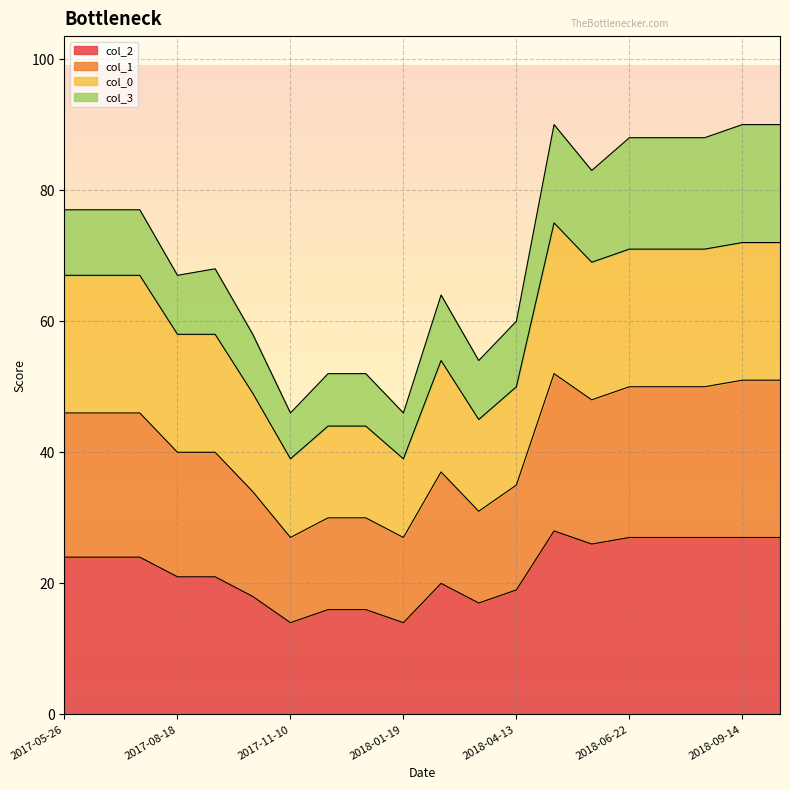

What is the total value across all series at 2018-06-22?

88